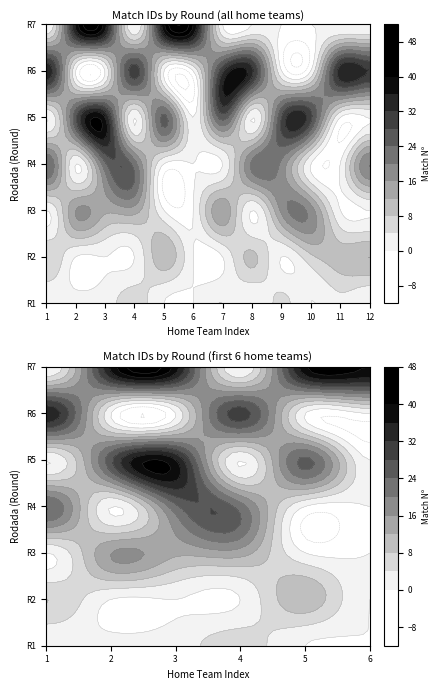

Between 7 and 9, which is larger?

7